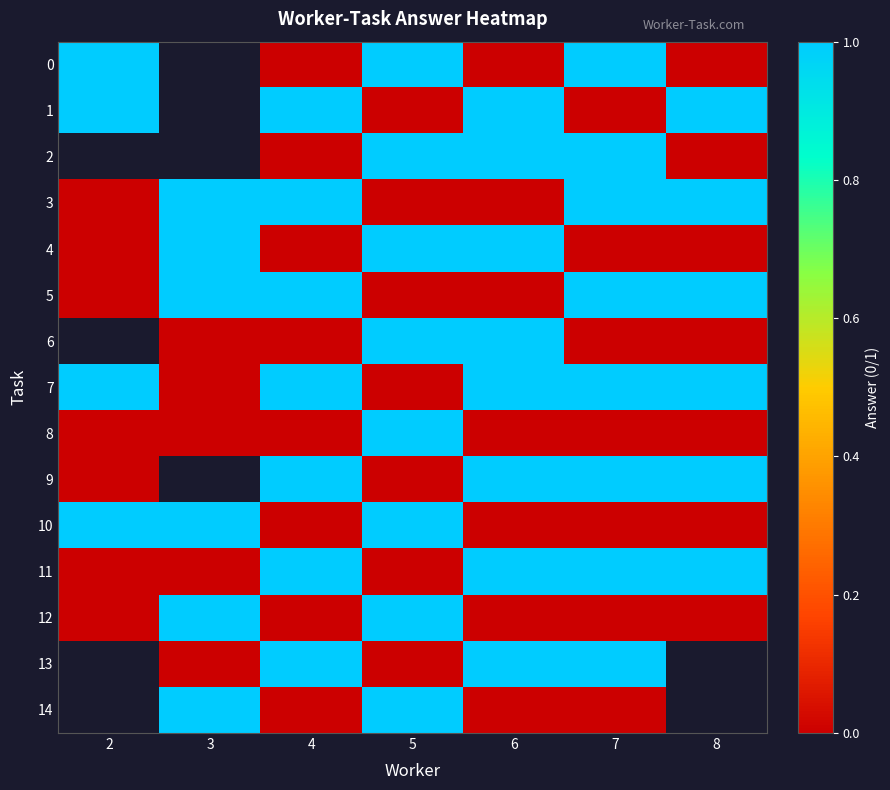

Which has a higher value, 4 or 6?

4